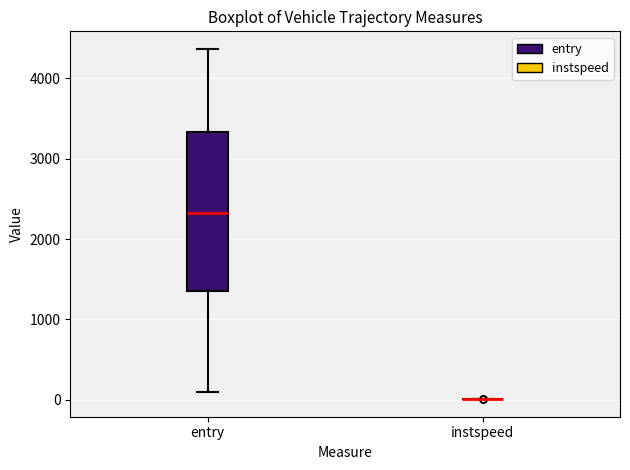

Which box is the tallest, from its lower edge to its upper edge?

entry